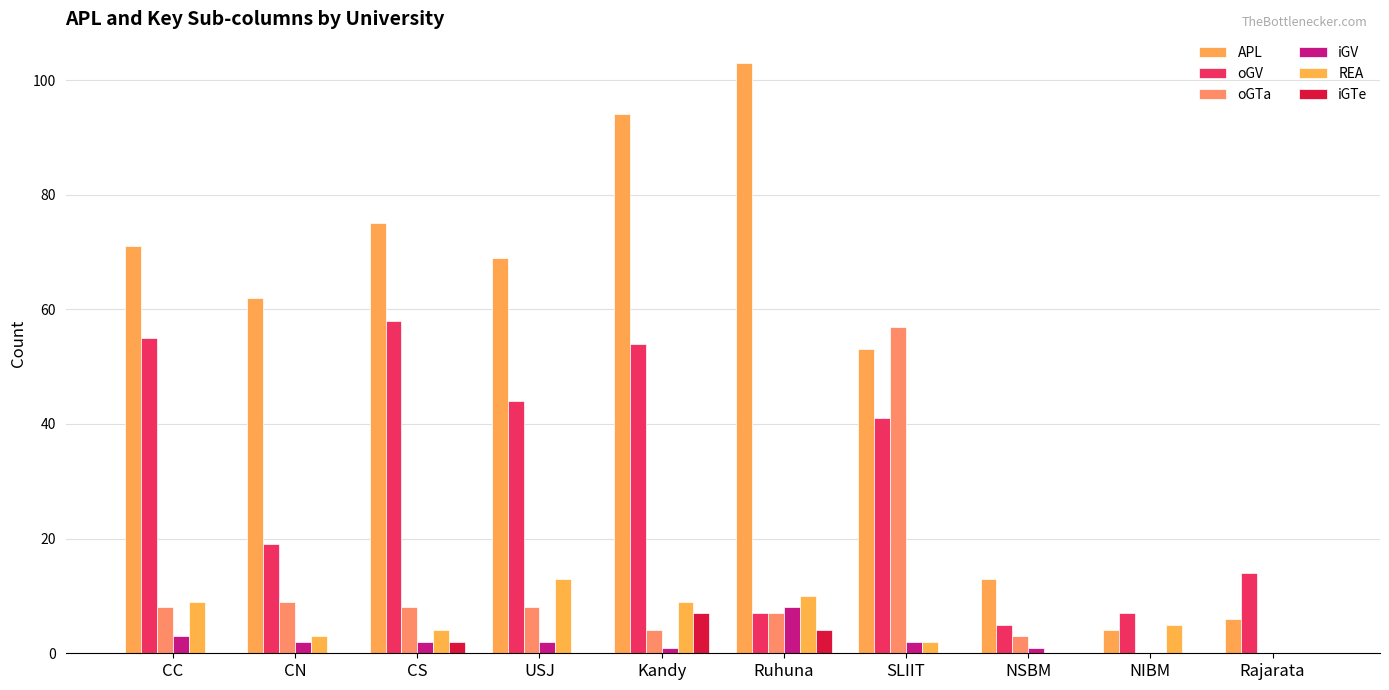

What position from the right is CC?

10